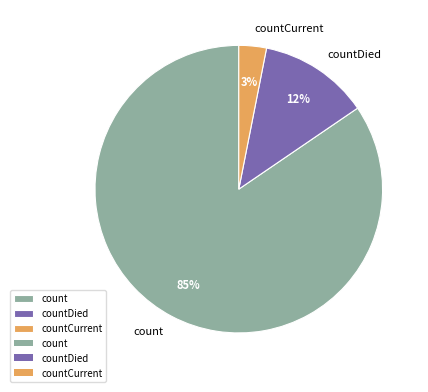

To the nearest percent, what percentage of the pie is countCurrent?

3%